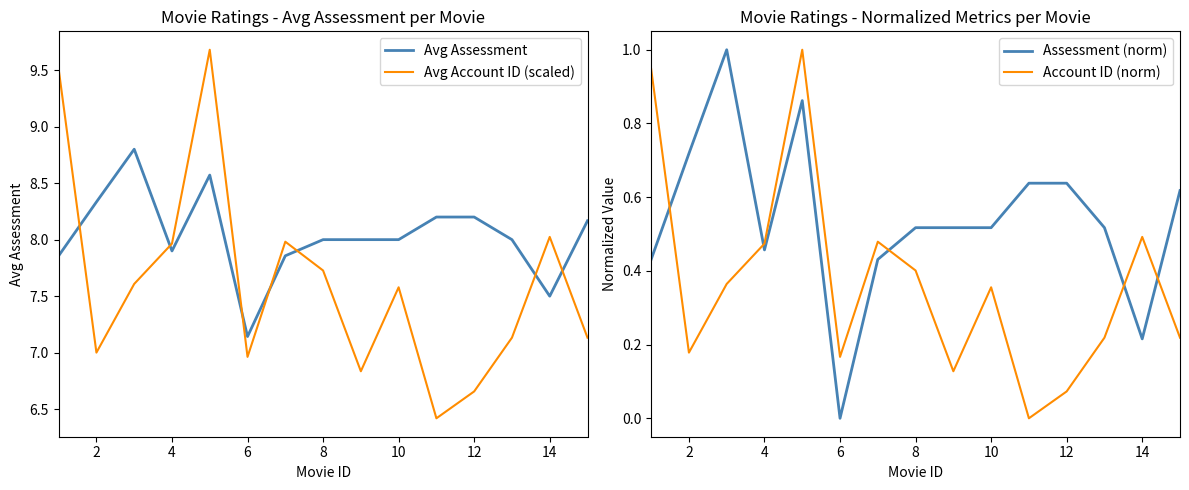

What is the average value of the Avg Assessment series?

8.0